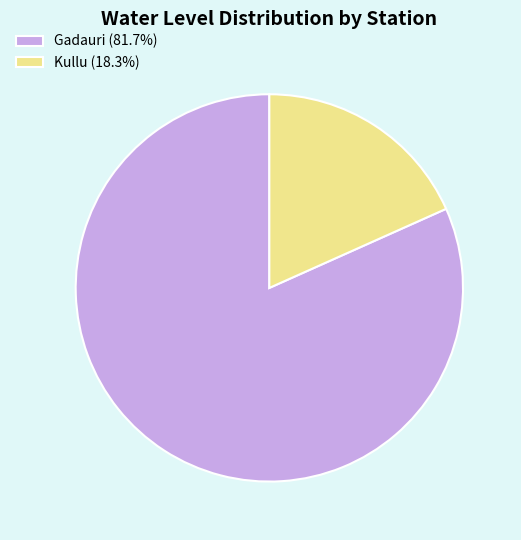

Combined, do Gadauri (81.7%) and Kullu (18.3%) account for over 50%?

Yes